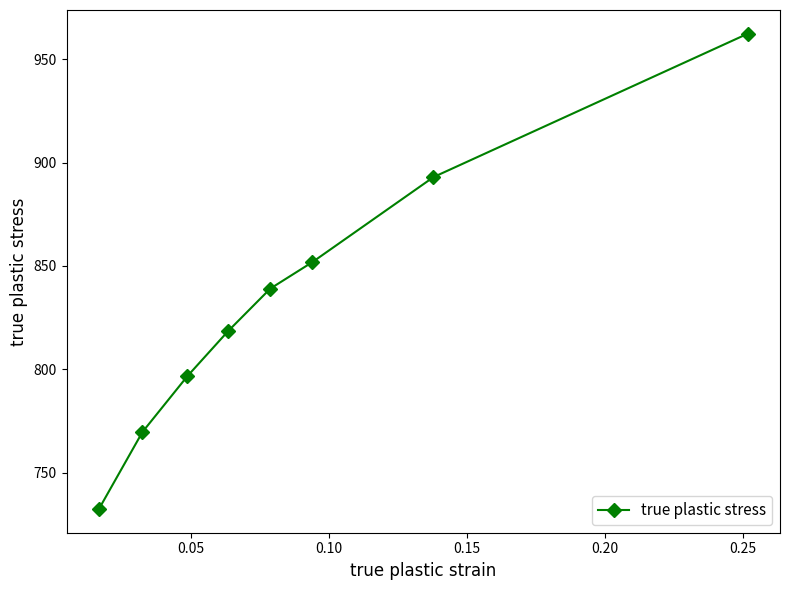

What is the smallest value displayed?

732.4